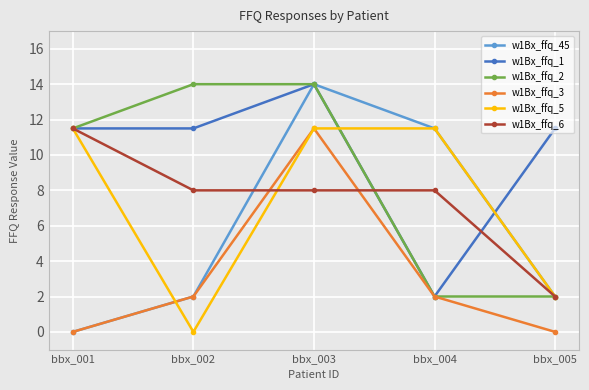

True or false: w1Bx_ffq_1 has a value of 14.0 at bbx_003.

True